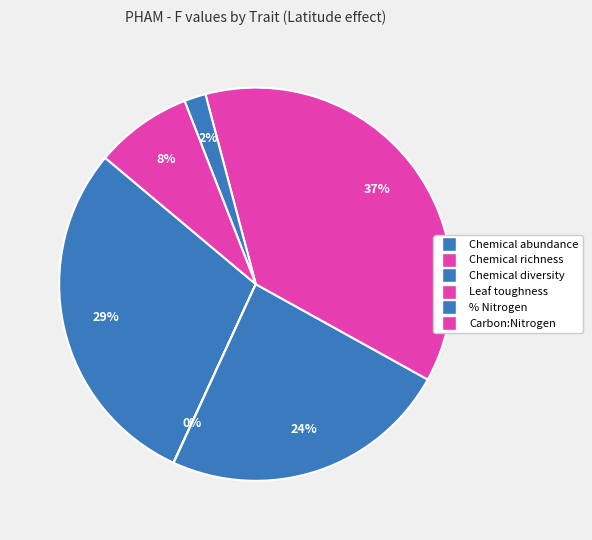

Does Chemical abundance represent more than half of the total?

No